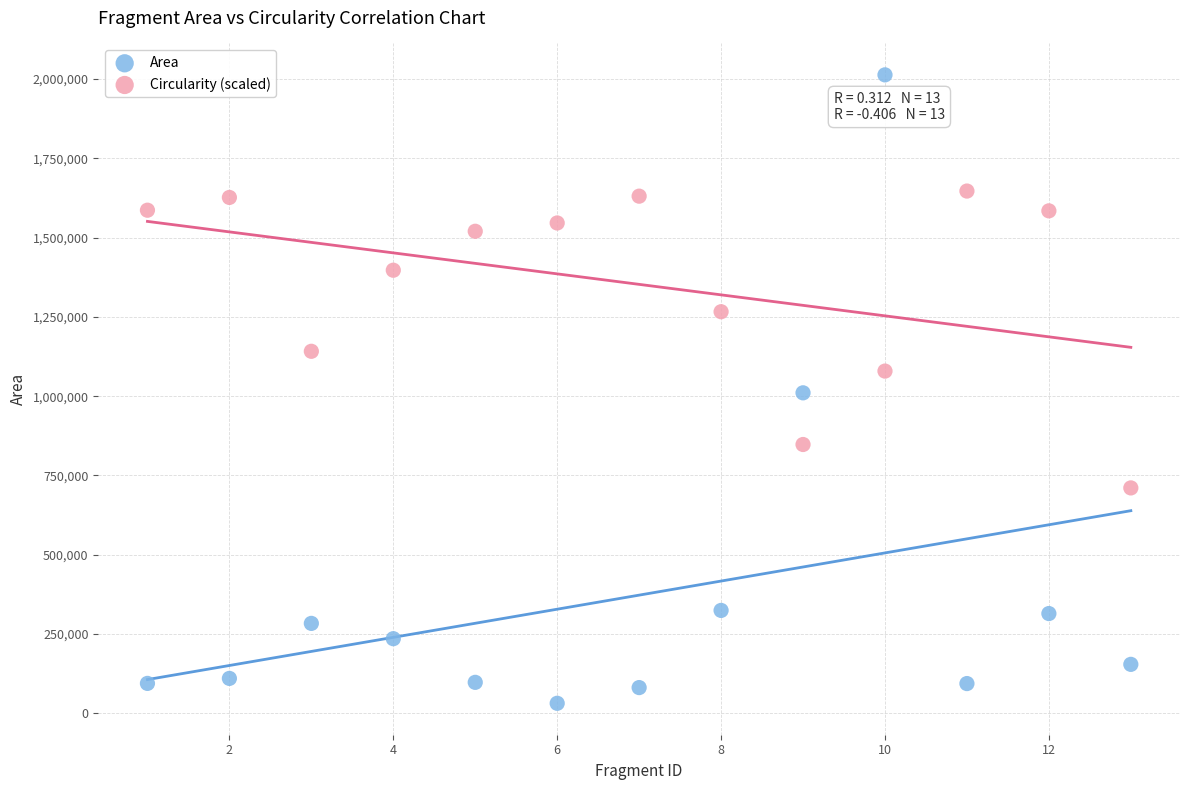

Which series has the largest Y range (max minus min)?

Area